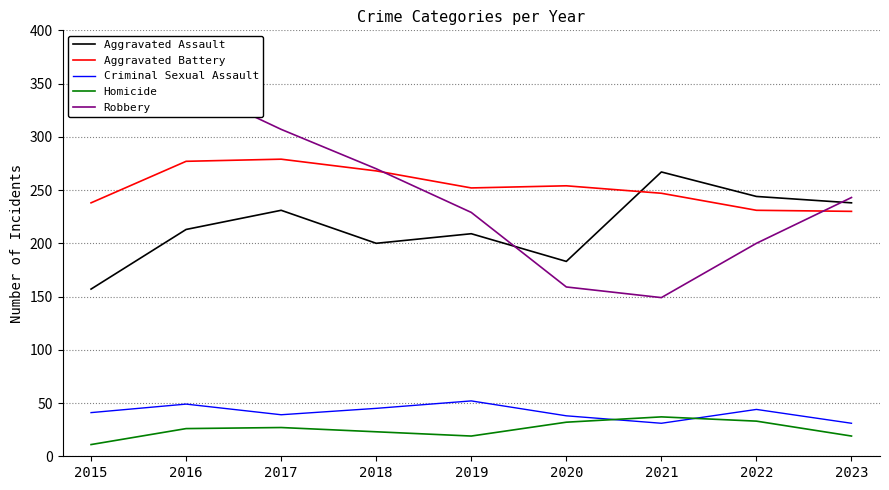

The Homicide series shows 65 at 2021. True or false?

False